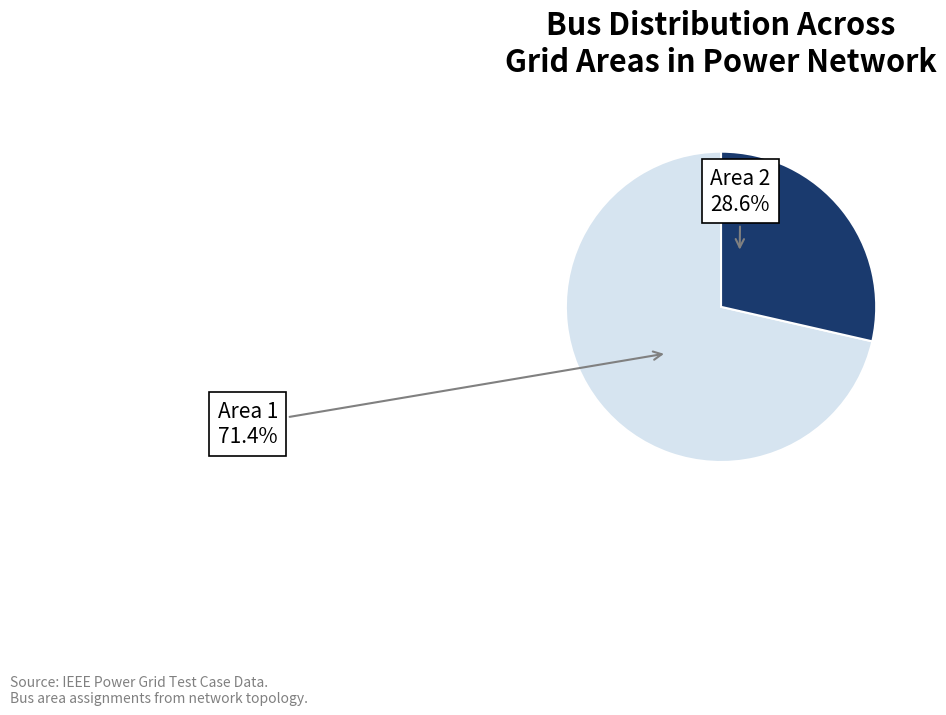

Rank the categories by value from lowest to highest.

Area 2, Area 1